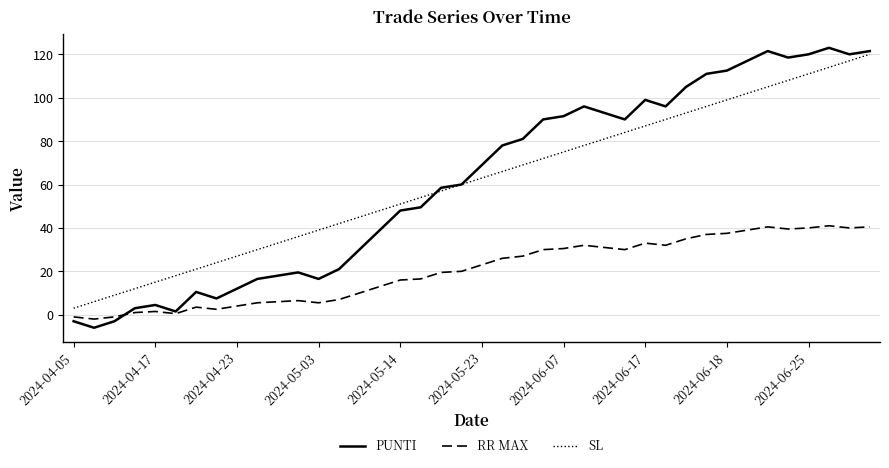

Which series has the largest range (max minus min)?

PUNTI